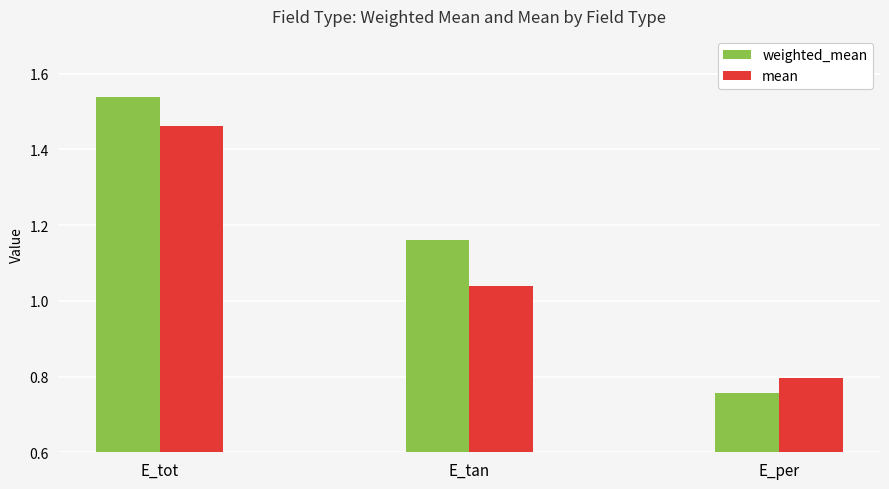

What is the spread (max minus min) of values at E_tan?

0.1